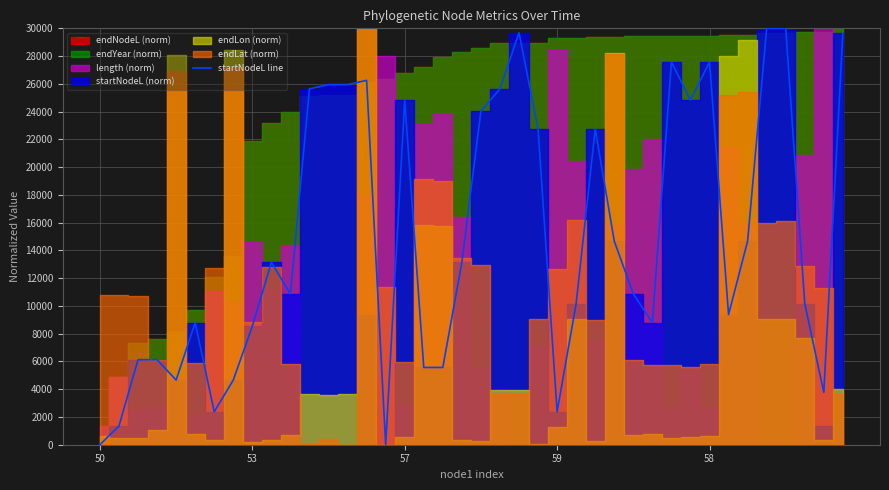

Is it true that the value at 19 is 13140.8?

True